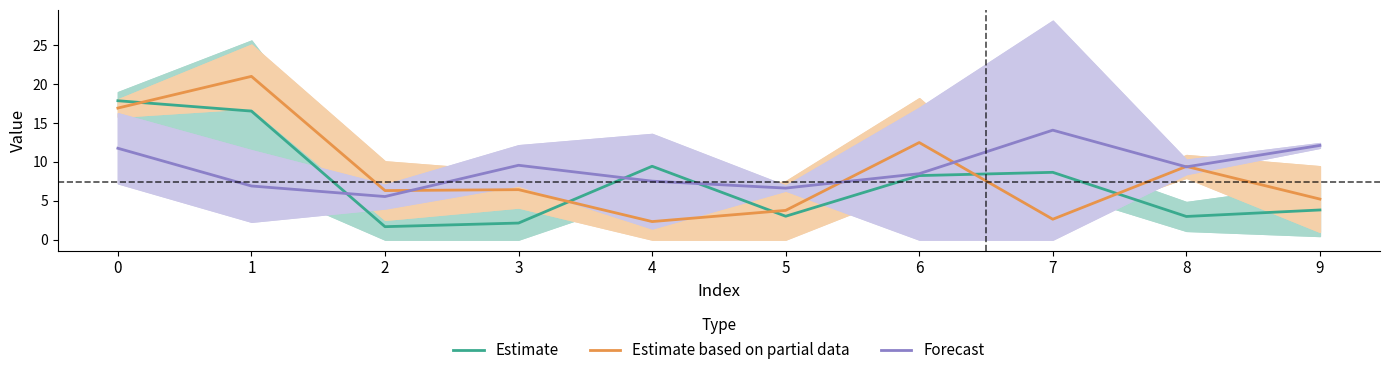

True or false: Forecast has a value of 11.7 at 0.

True